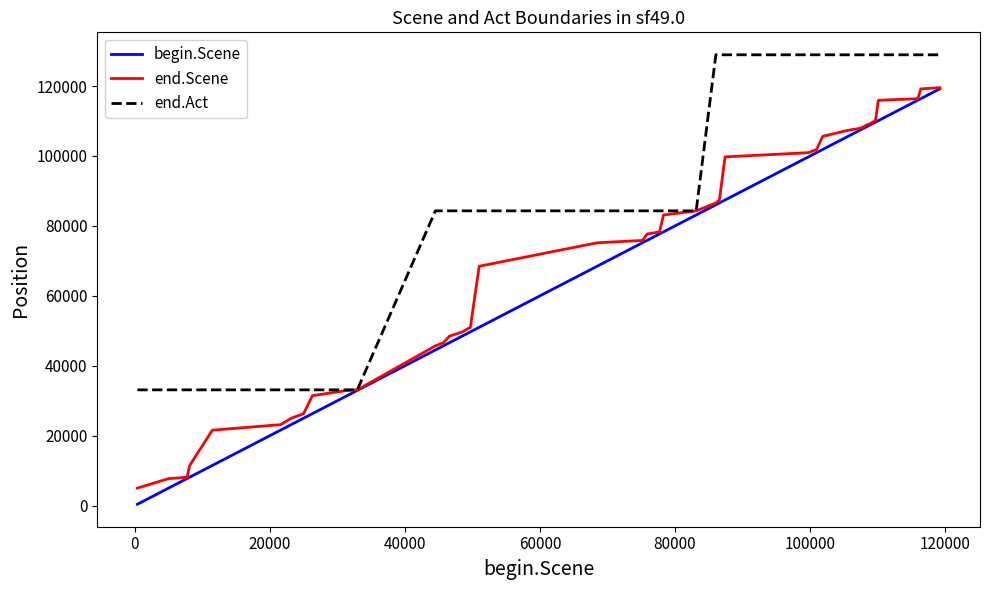

What is the highest value of the end.Scene series?

119527